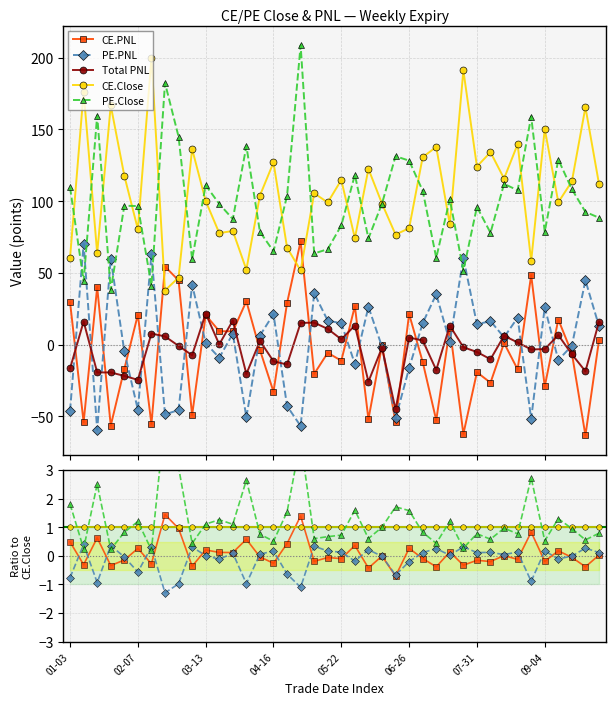

How many values in the Total PNL series exceed 0?

19